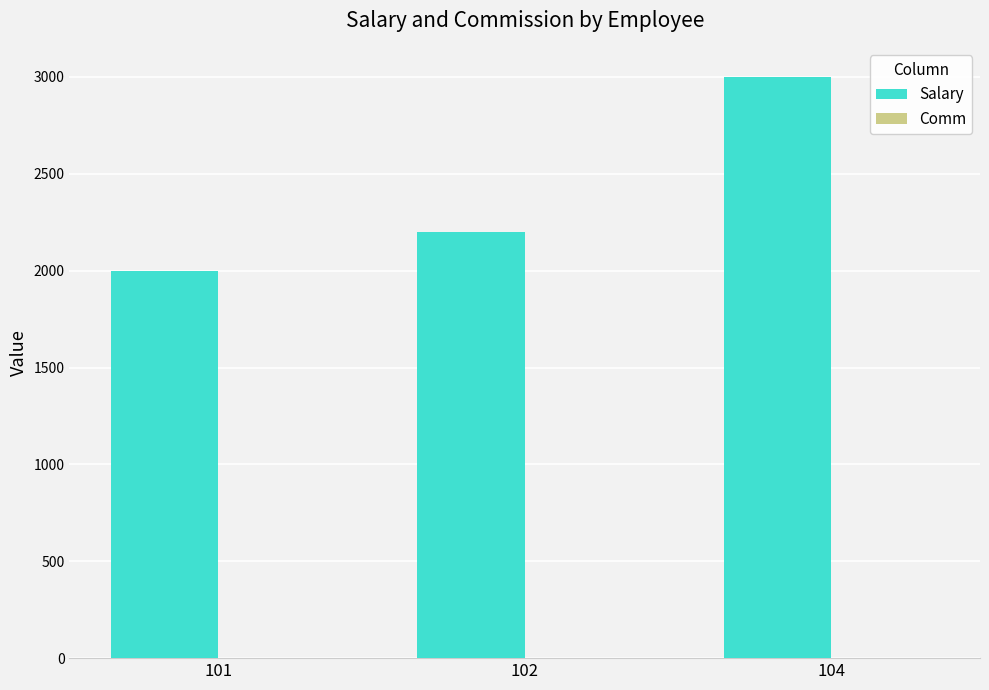

True or false: Salary has a value of 1023.7 at 101.

False